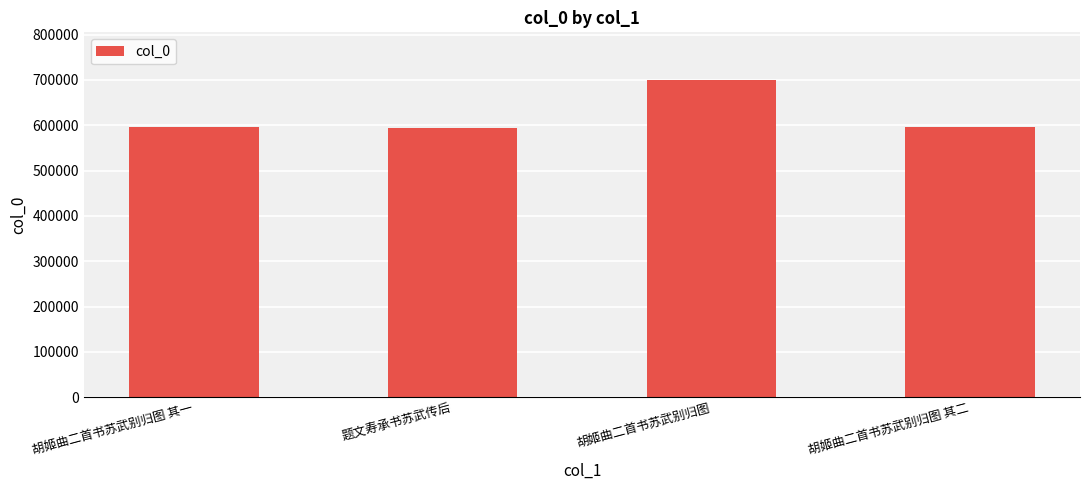

What is the value of the 1st bar from the left?

596576